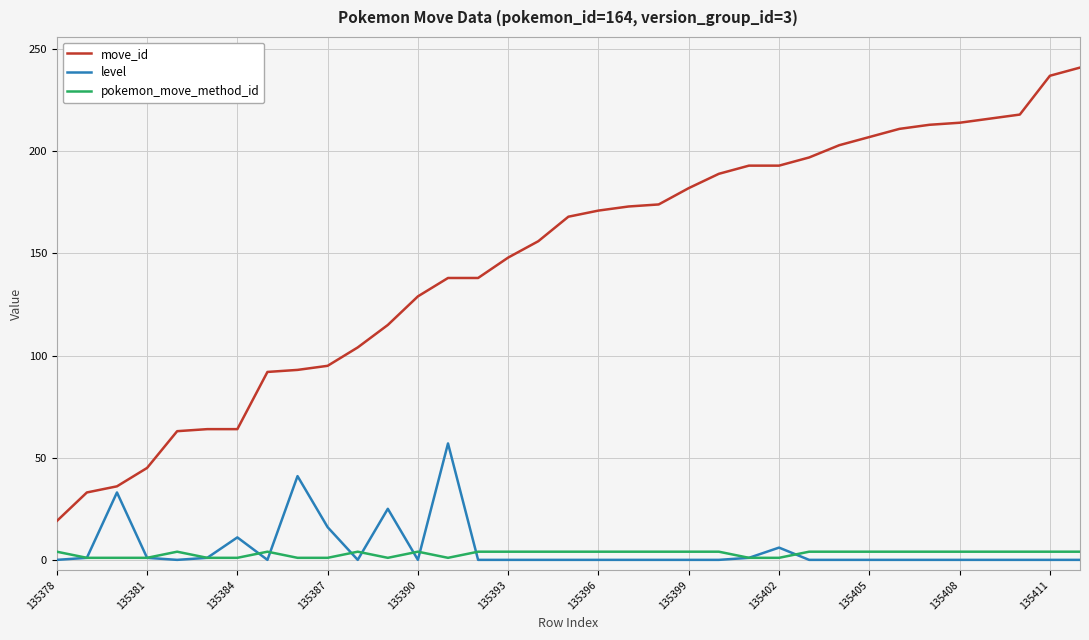

What is the greatest value displayed?

241